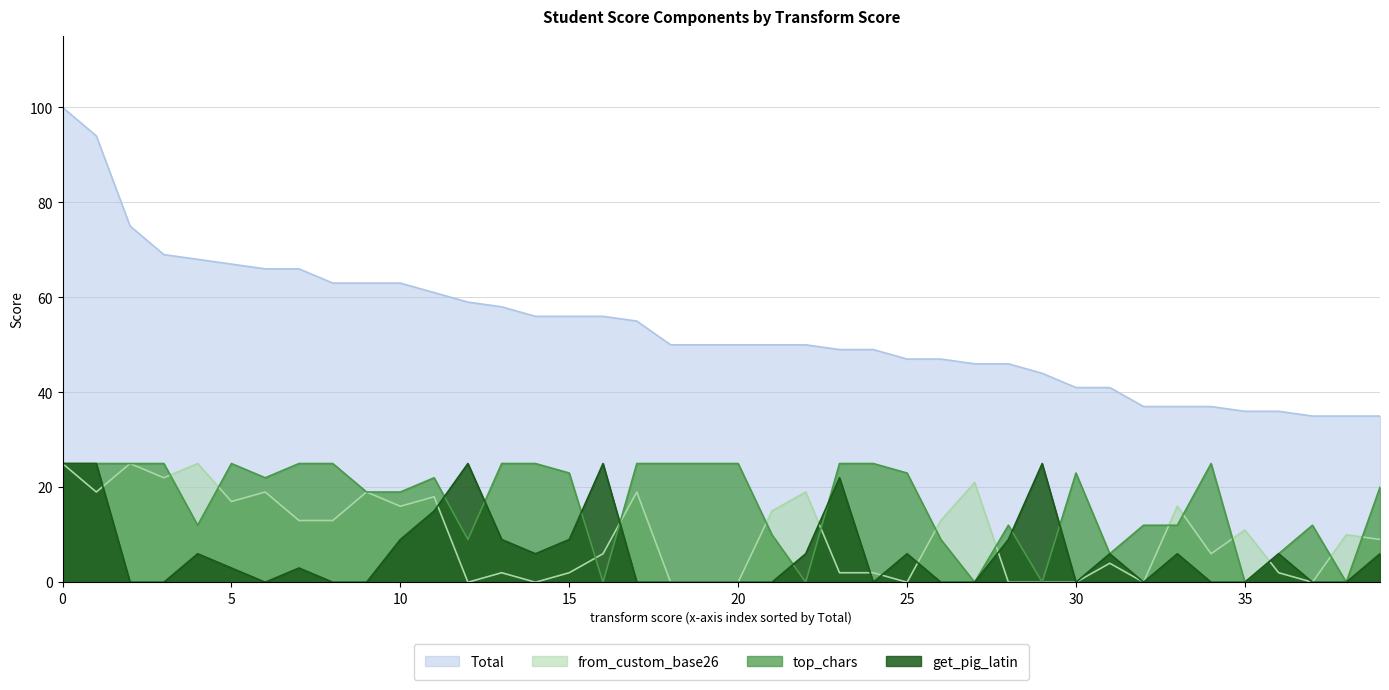

The Total series shows 50 at 20. True or false?

True